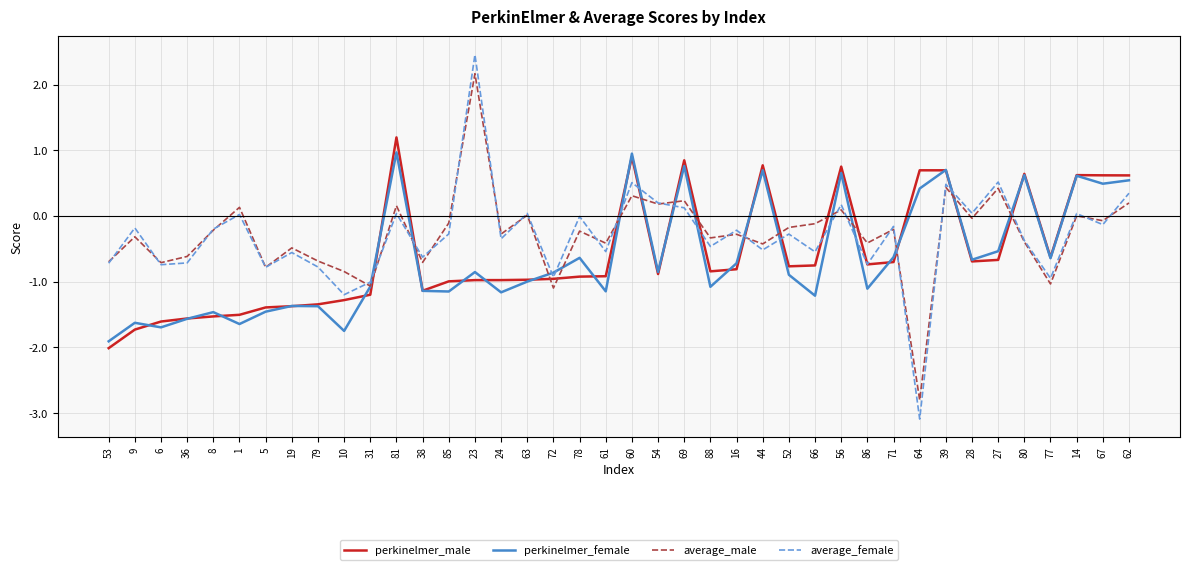

What position from the right is 23?

26